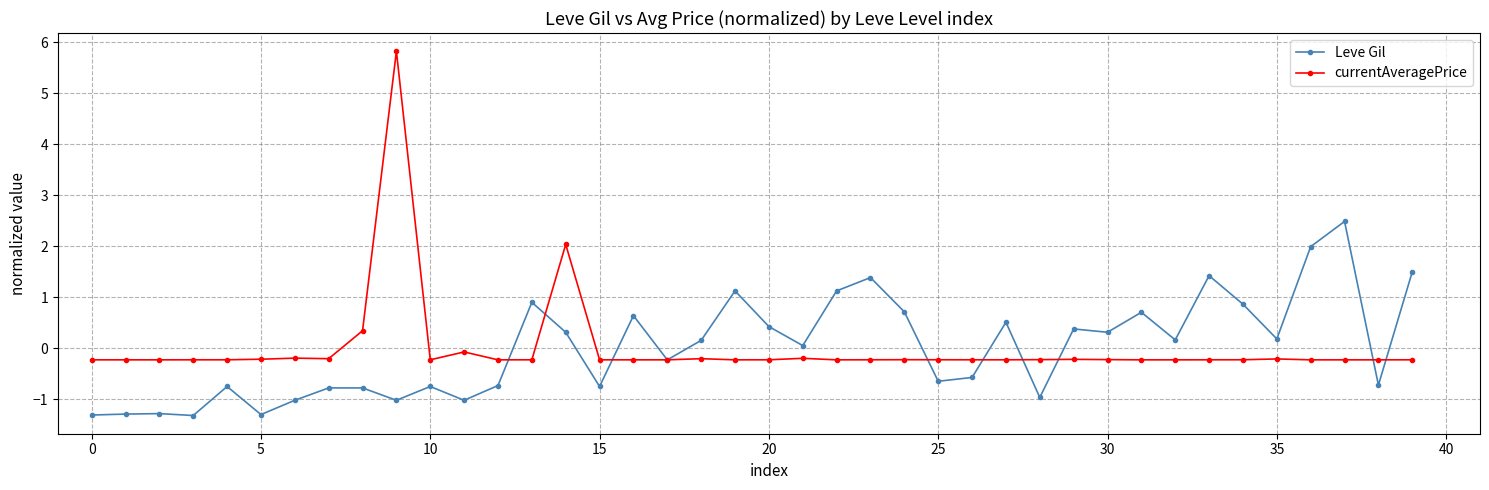

In currentAveragePrice, how many points are higher than both neighbors (excluding endpoints)?

9